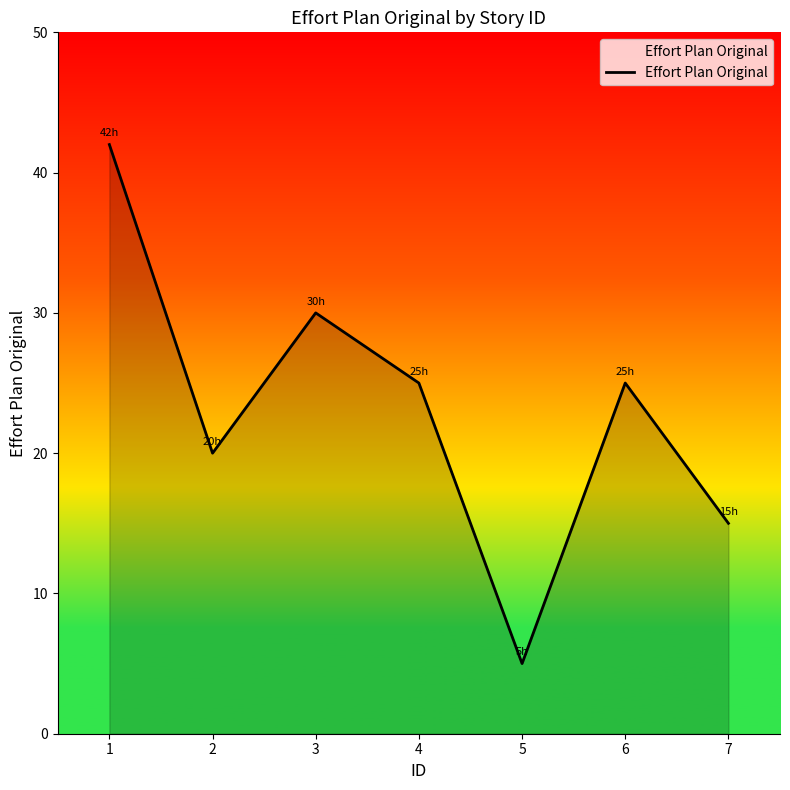

What is the approximate value at 5?

5